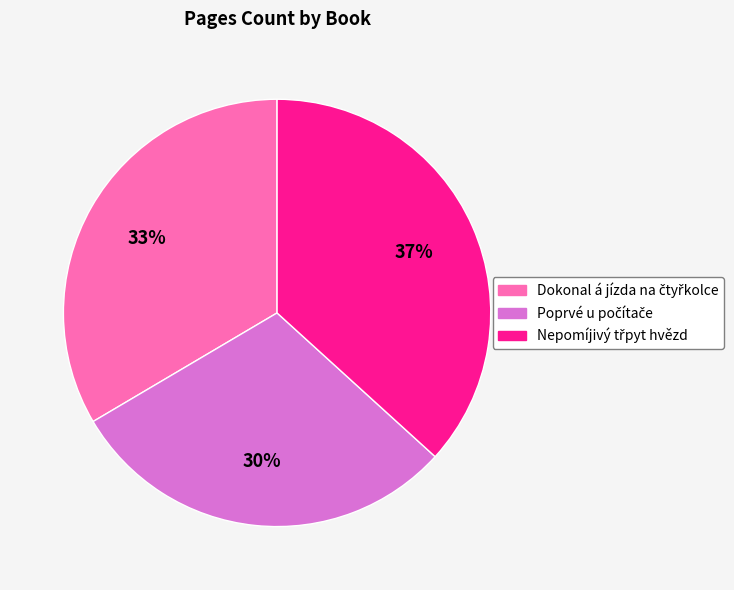

Is there any slice that represents more than half of the pie?

No